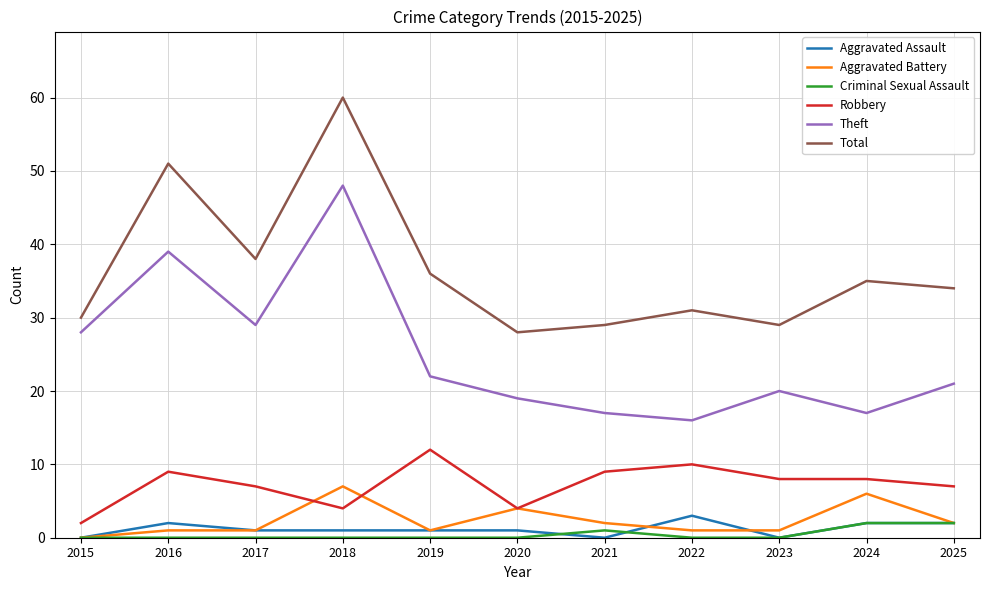

Does the chart have visible grid lines?

Yes